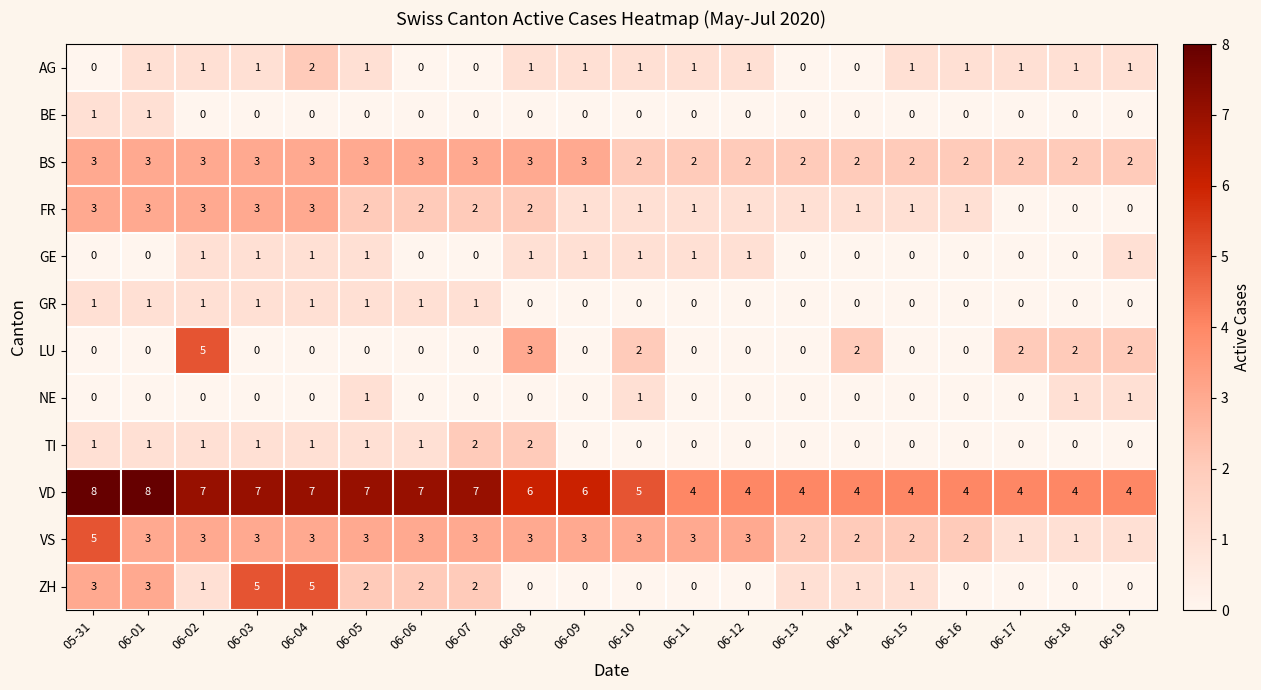

What is the spread (max minus min) of values at 06-18?

4